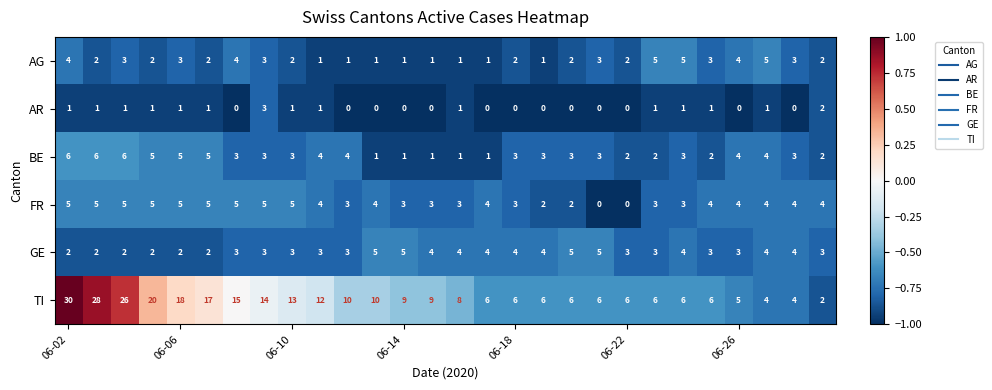

Which series has the widest spread of values?

TI